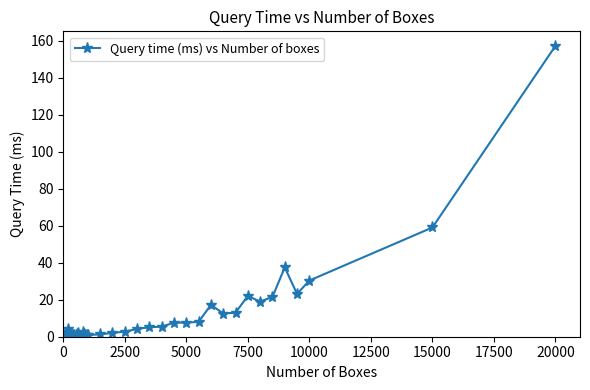

How many lines are shown in the chart?

1